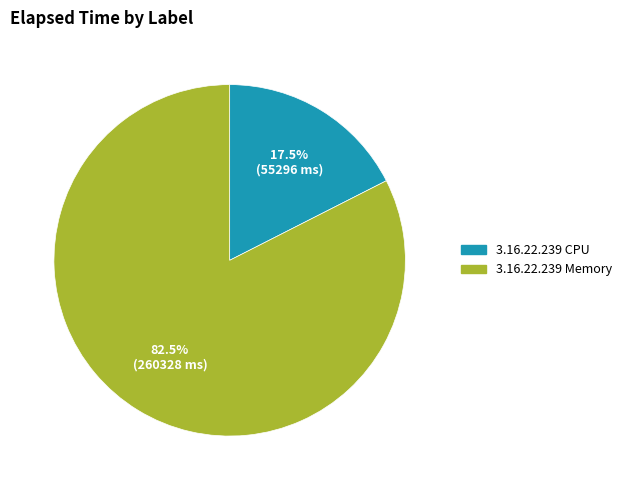

Combined, do 3.16.22.239 Memory and 3.16.22.239 CPU account for over 50%?

Yes